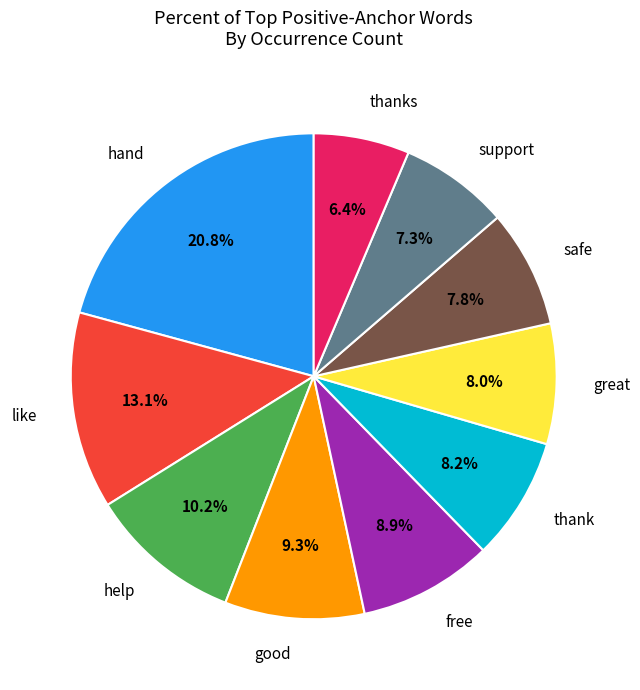

Count the number of slices in the pie.

10